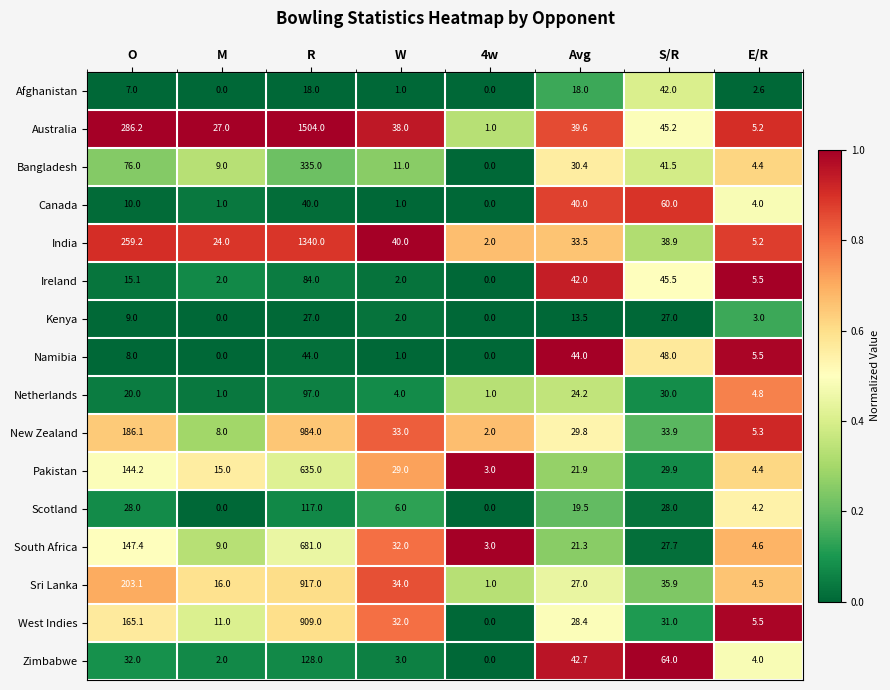

Read the New Zealand value at Avg.

29.8